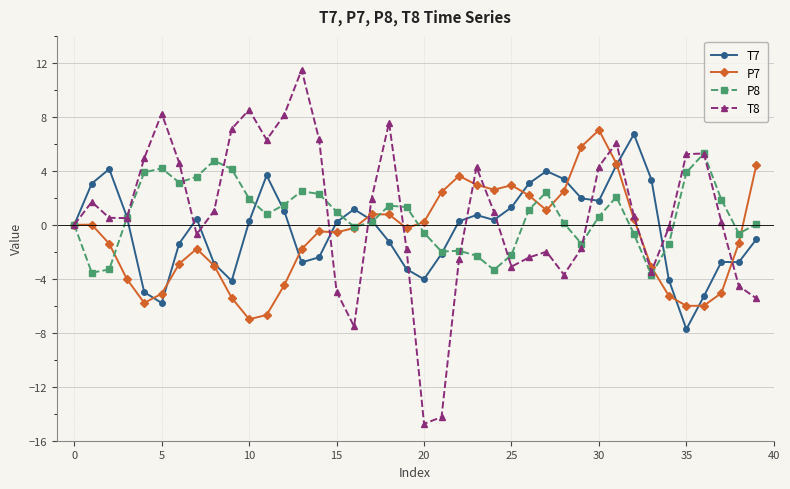

What is the difference between the maximum and second lowest values in the P8 series?

8.8